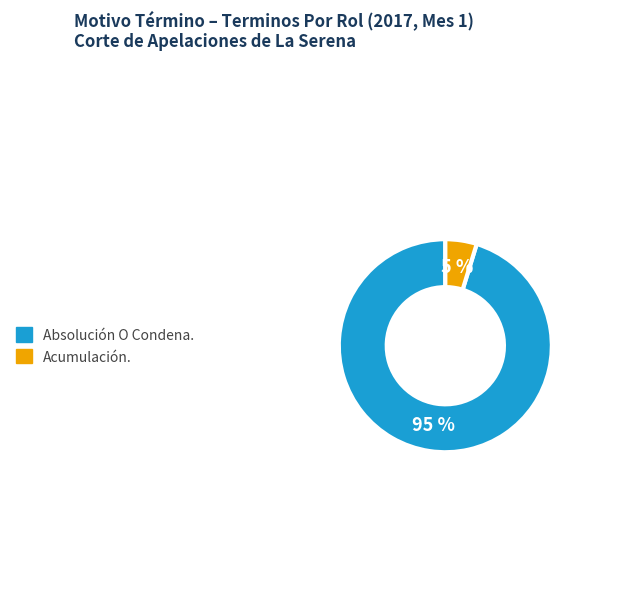

What is the majority slice?

Absolución O Condena.